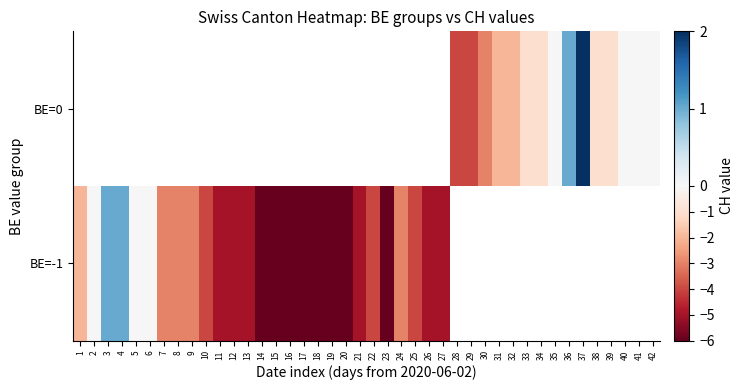

Is it true that 0 equals 0 at OW?

True